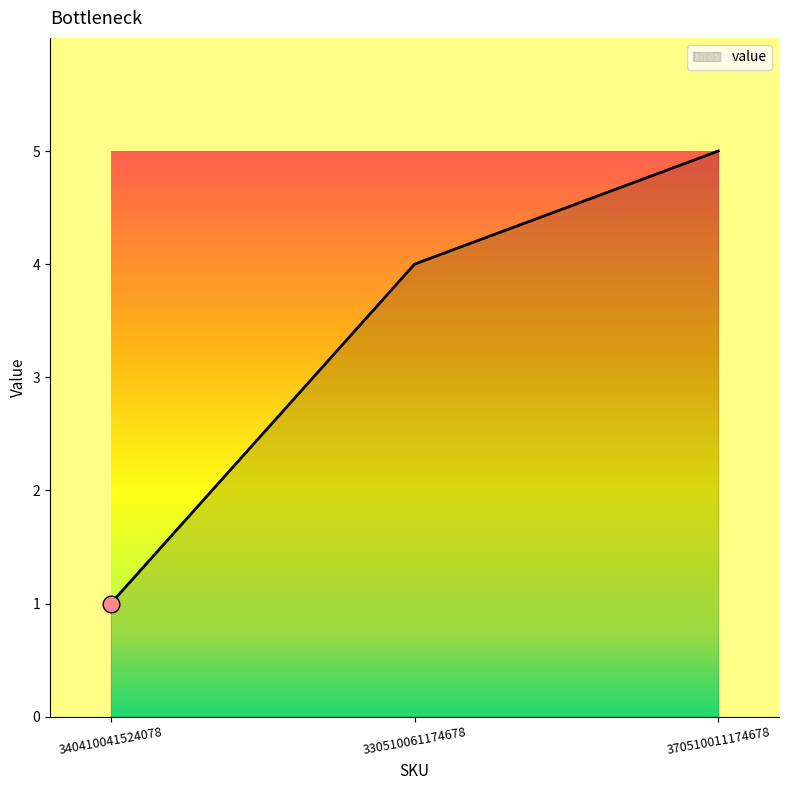

Which label corresponds to the smallest value in the chart?

340410041524078